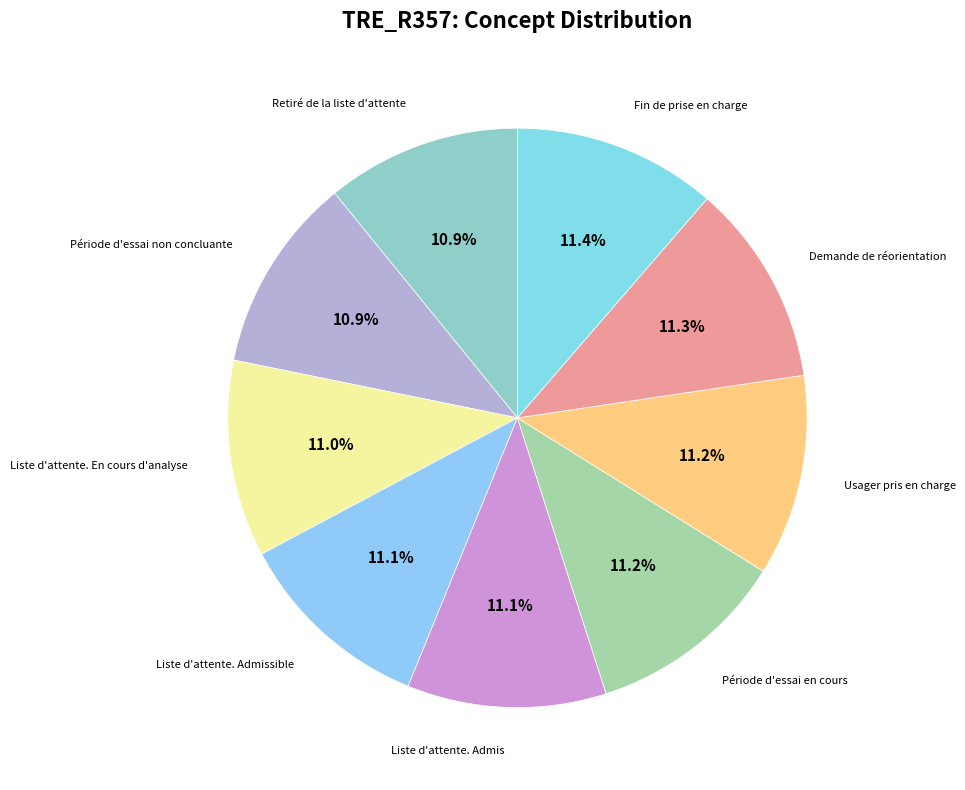

Combined, do Liste d'attente. En cours d'analyse and Usager pris en charge account for over 50%?

No